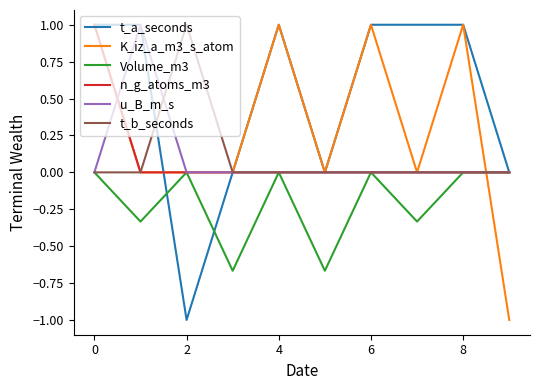

What is the maximum value for K_iz_a_m3_s_atom?

1.0